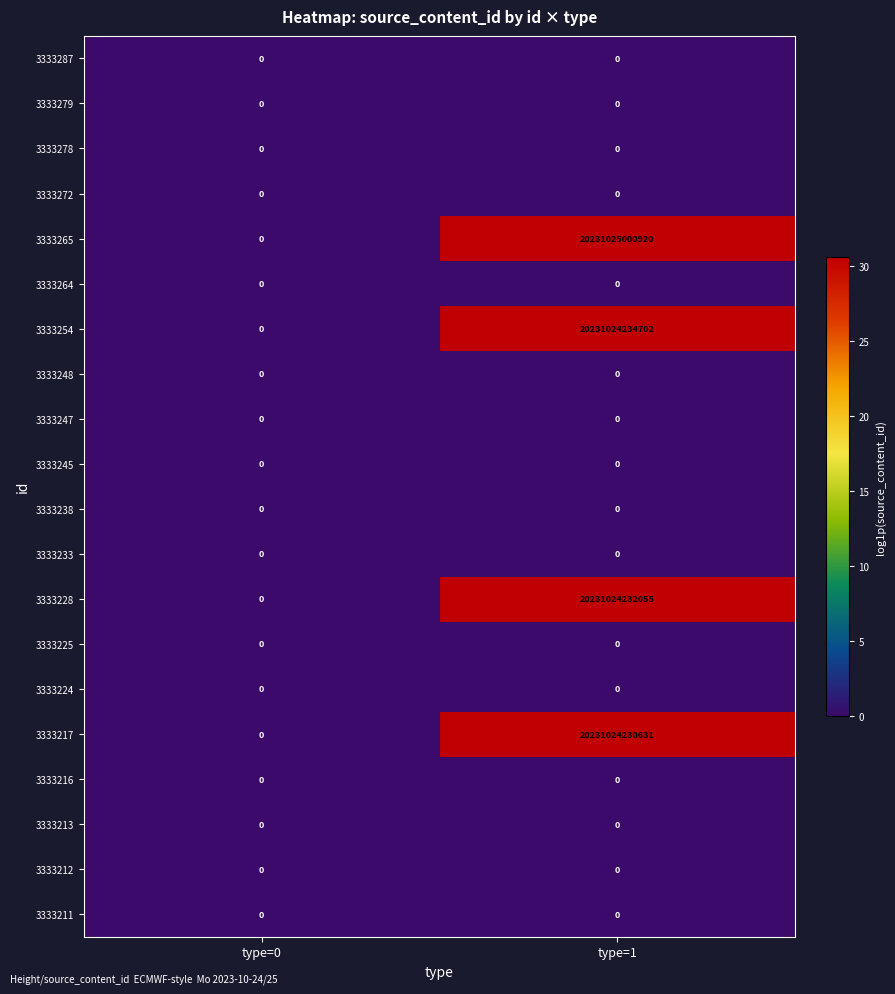

Which series has the widest spread of values?

3333265